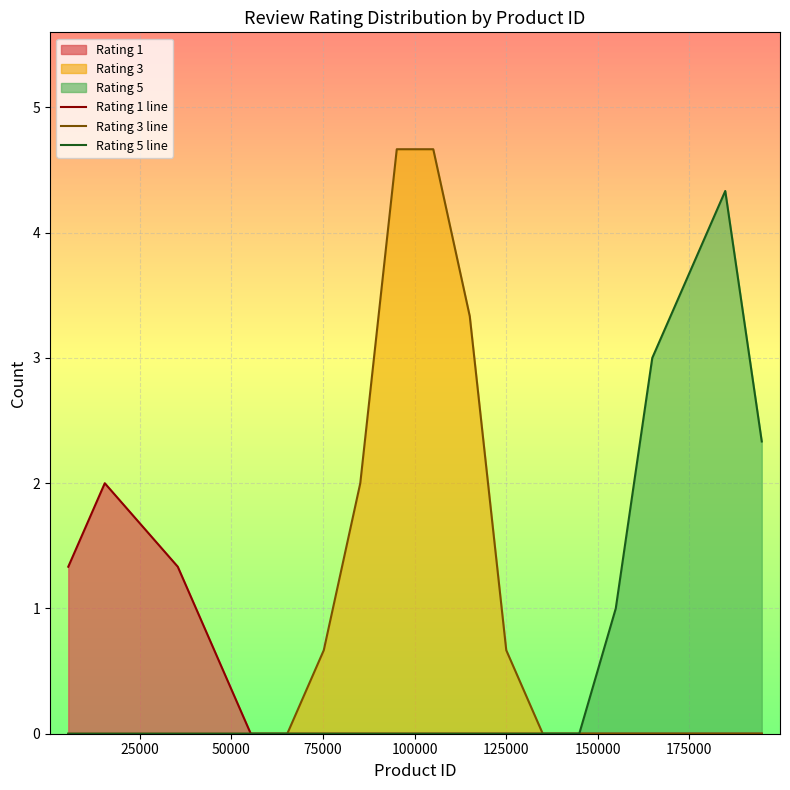

At how many categories does at least one series exceed 3?

5